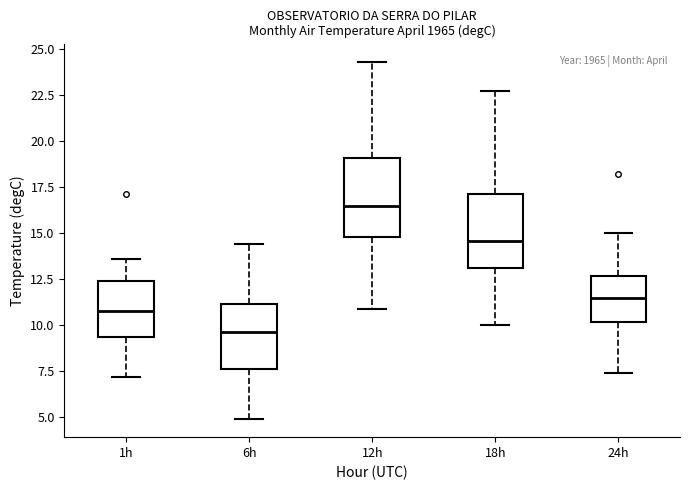

Which box has the highest median line?

12h